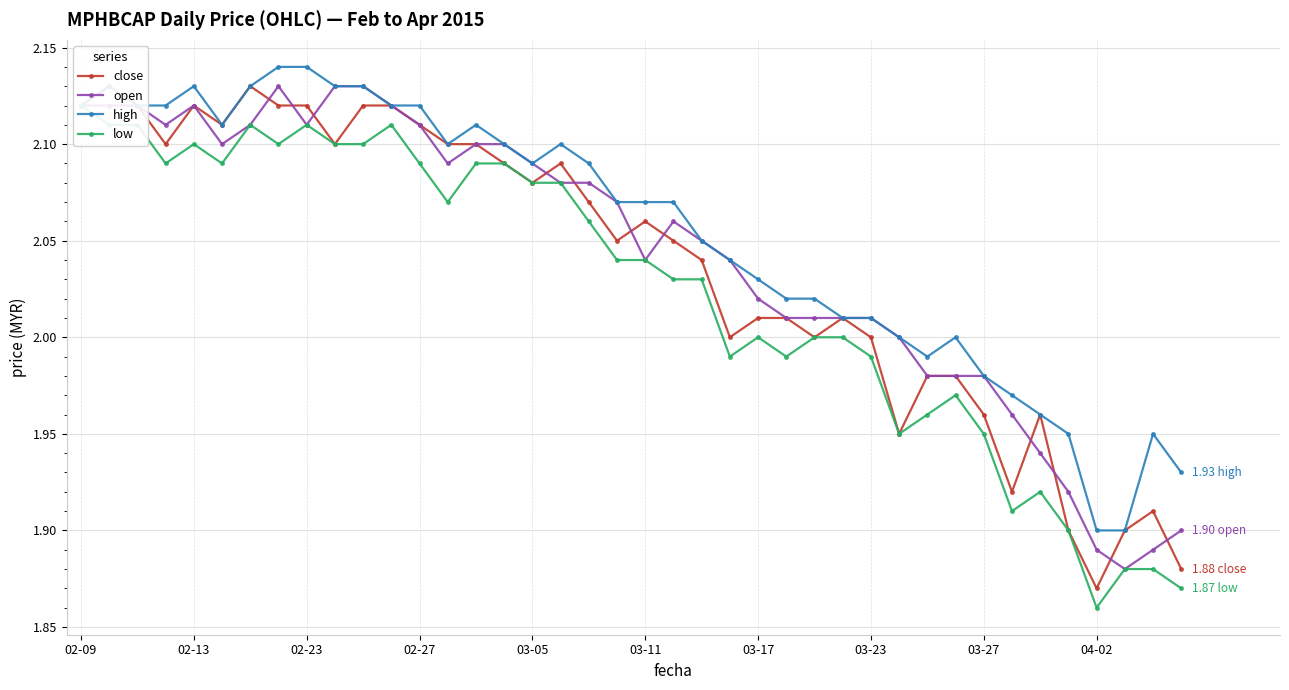

True or false: open has more than 0 points higher than both neighbors.

True